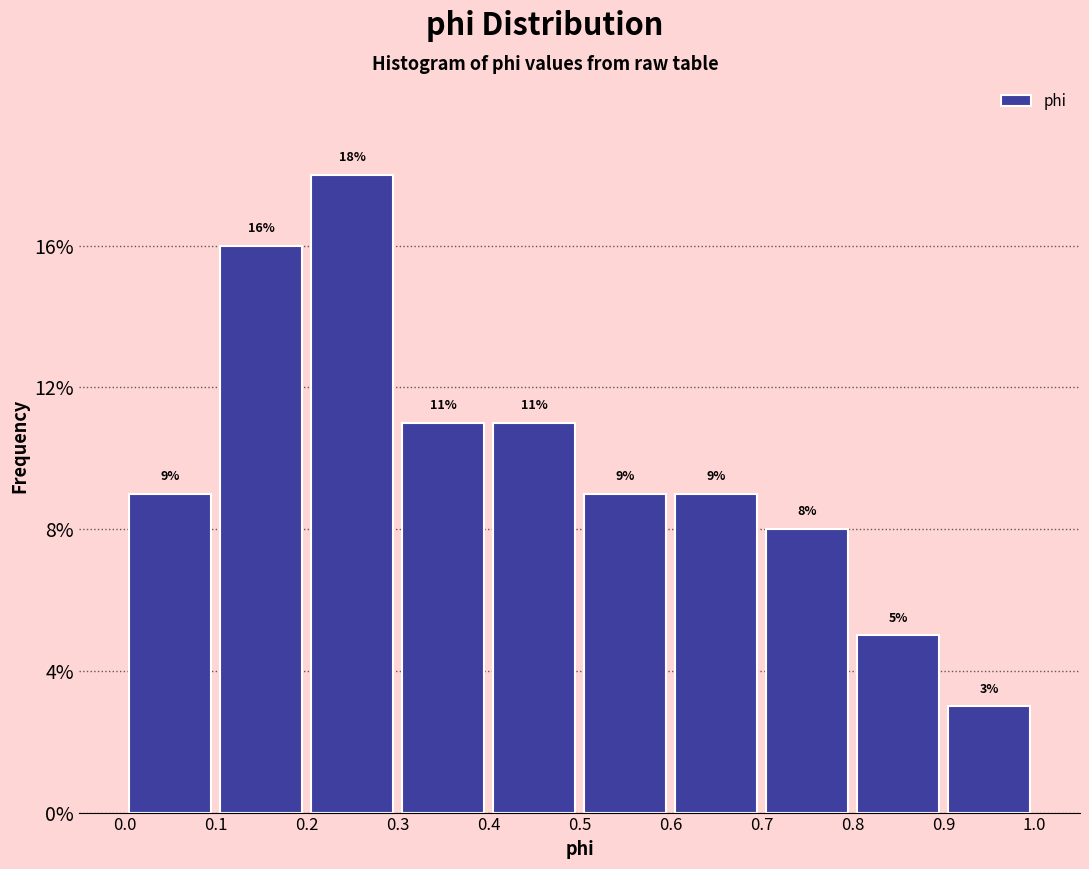

What is the height of the bar covering 0.4 to 0.5 on the x-axis?

11